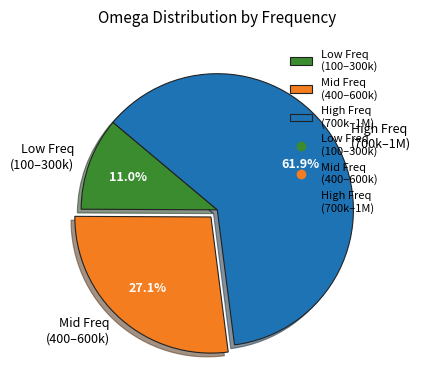

Which category has the biggest portion of the pie?

High Freq (700k–1M)